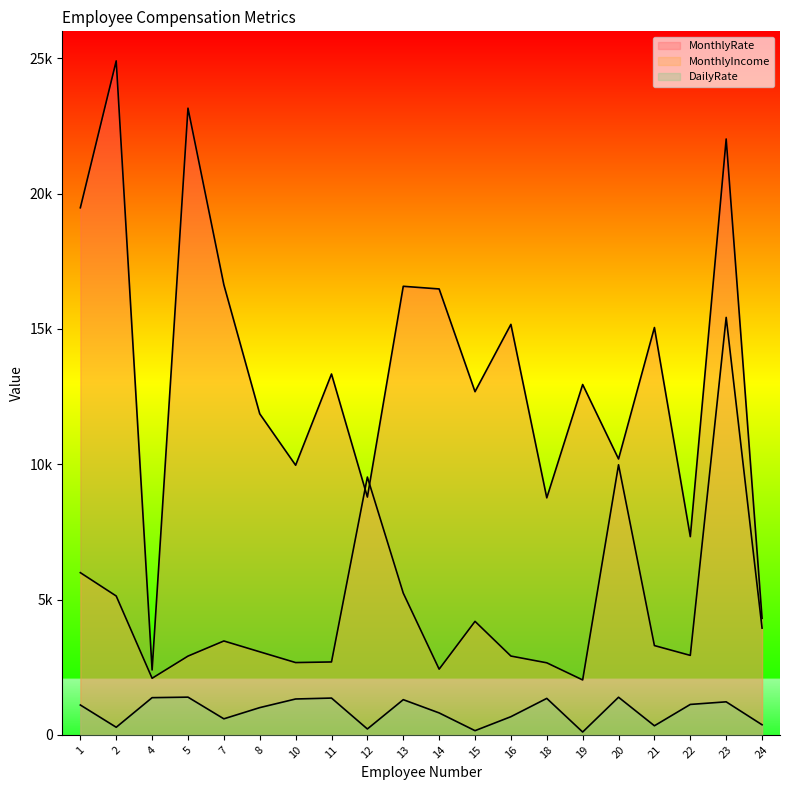

What is the value of the MonthlyRate point at the 10th from the left?

16577